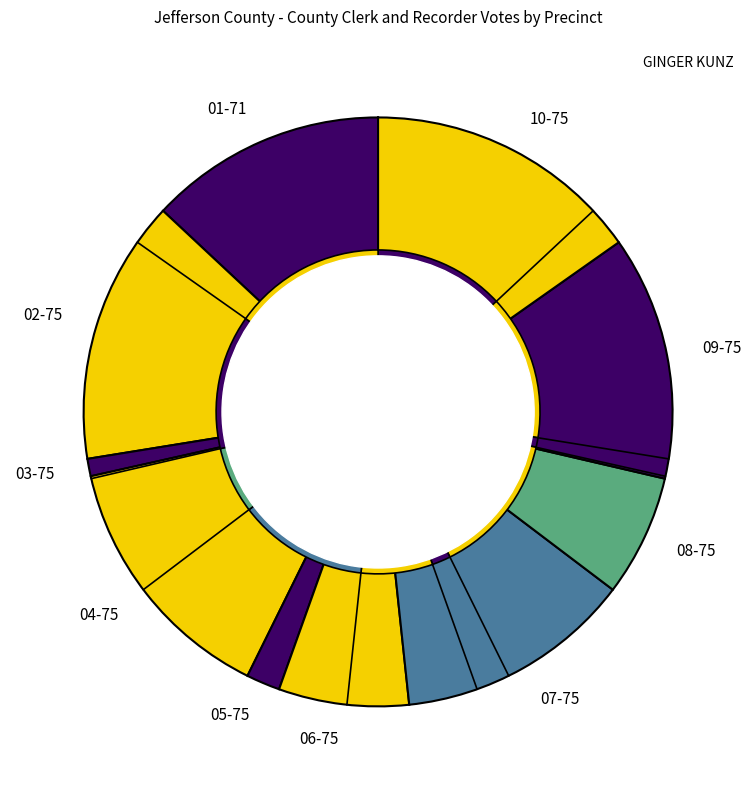

To the nearest percent, what portion does 03-75 represent?

1%